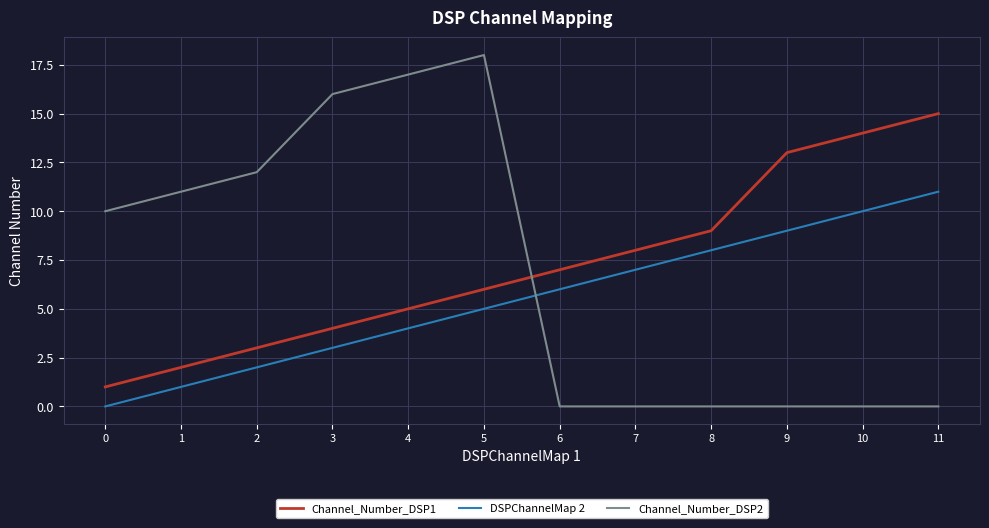

True or false: Channel_Number_DSP1 has a value of 14 at 10.

True